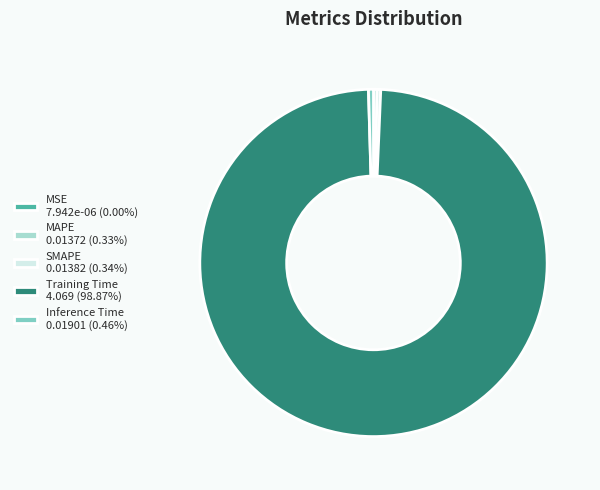

Do Training Time 4.069 (98.87%) and MAPE 0.01372 (0.33%) together represent more than half of the pie?

Yes